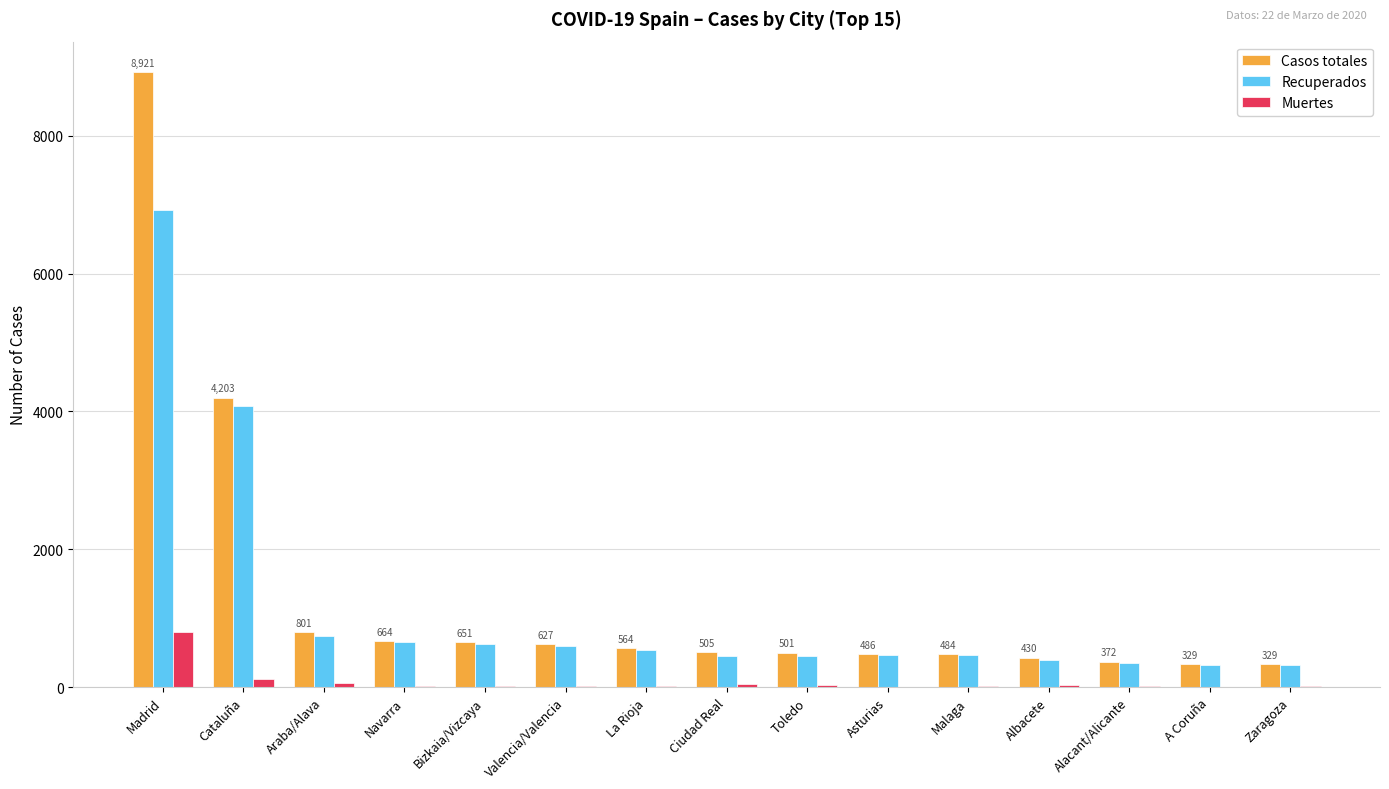

How many groups of bars are there?

15